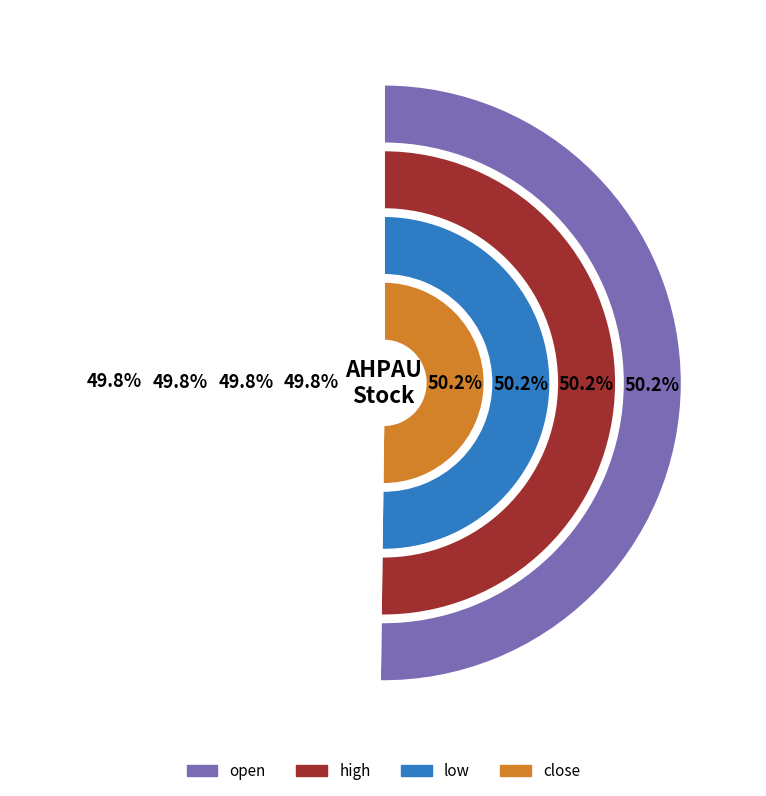

To the nearest percent, what percentage of the pie is 1070?

50%